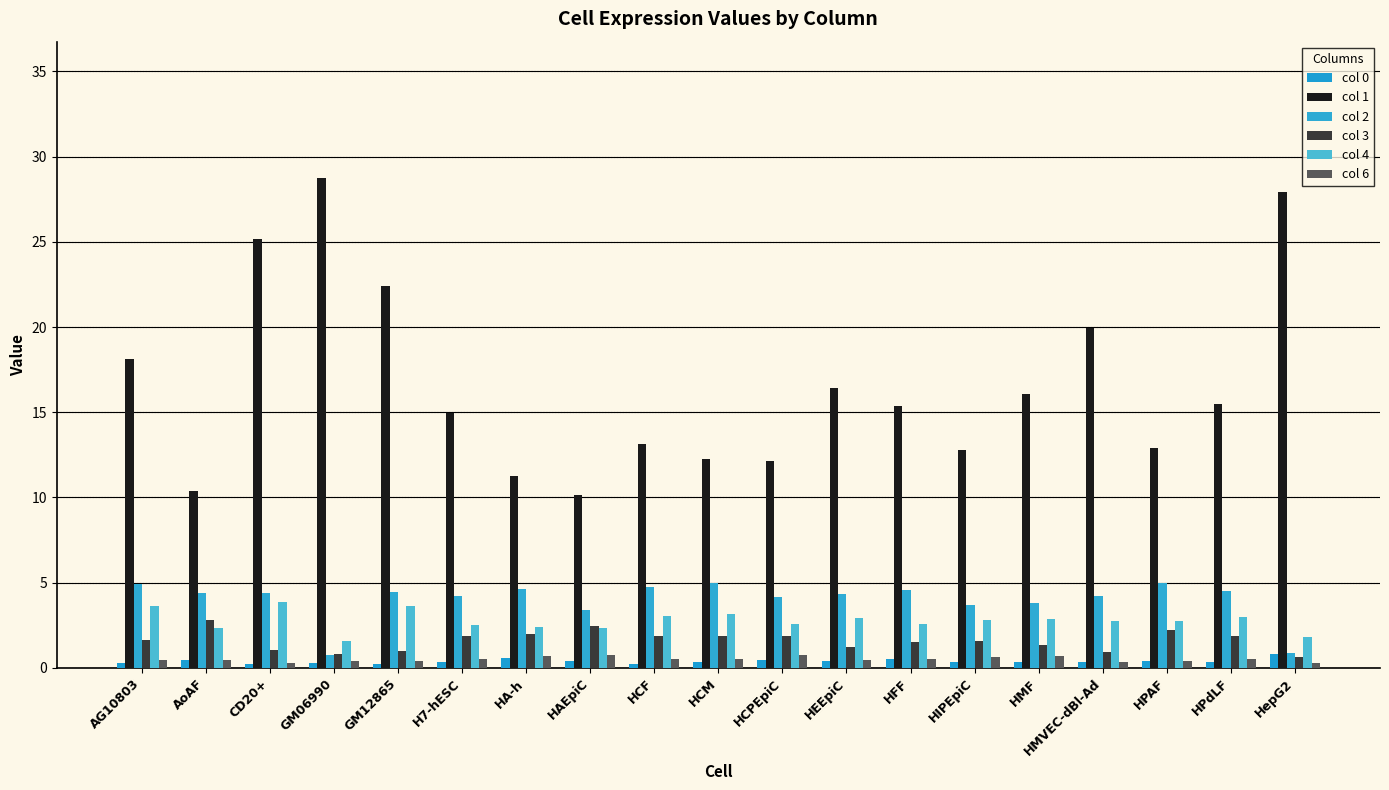

What is the average value of the col 3 series?

1.6